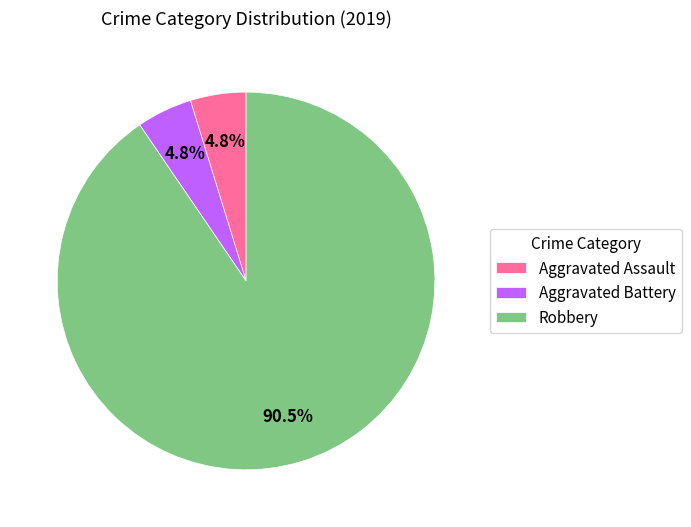

Which slice is the largest?

Robbery